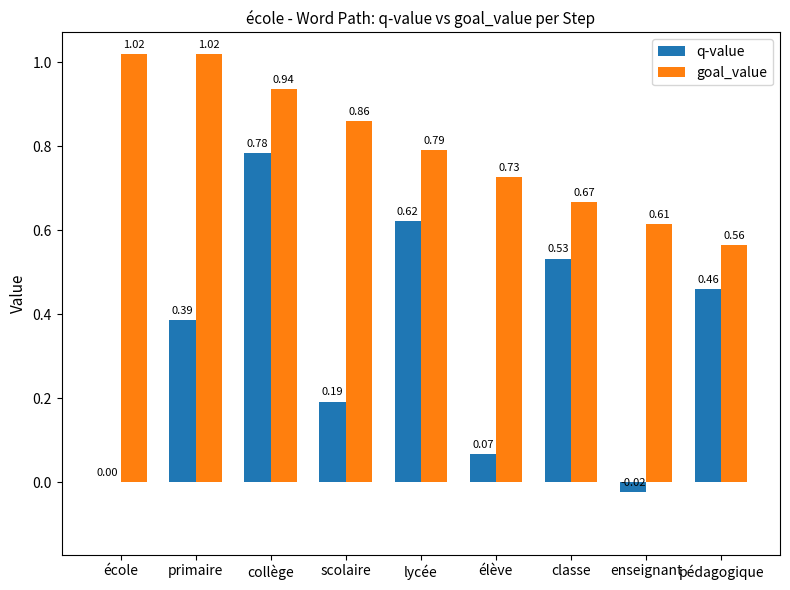

Which category has the highest value in the q-value series?

collège